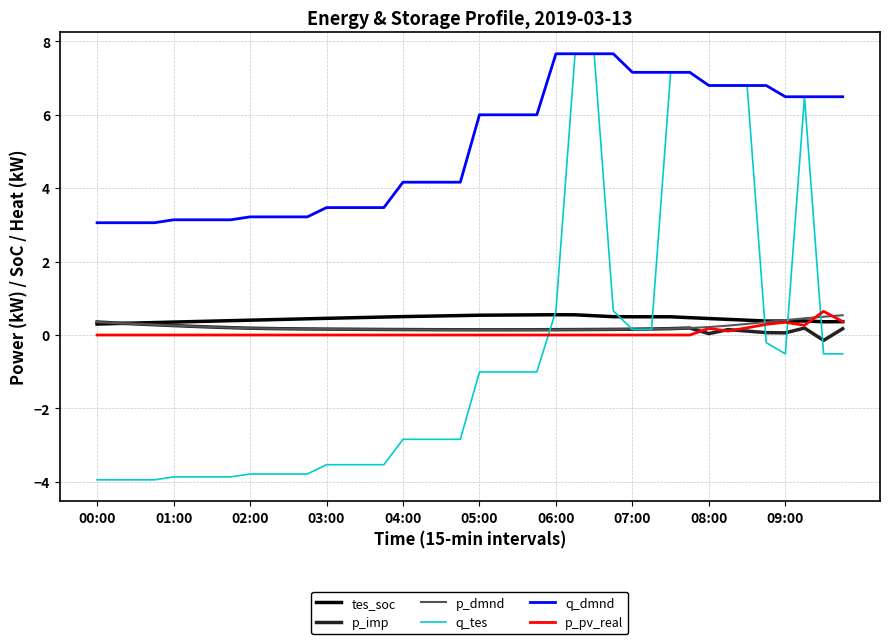

Does the chart have visible grid lines?

Yes